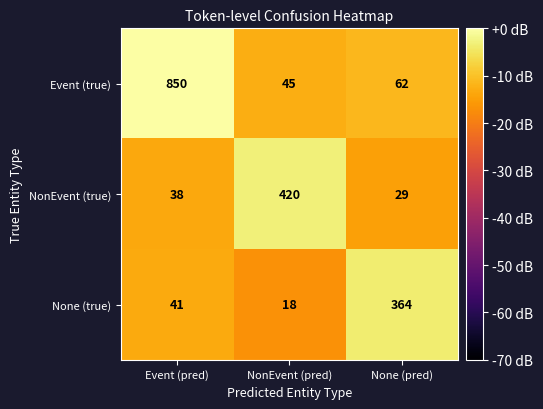

List the series in order of their peak value, lowest first.

None (true), NonEvent (true), Event (true)